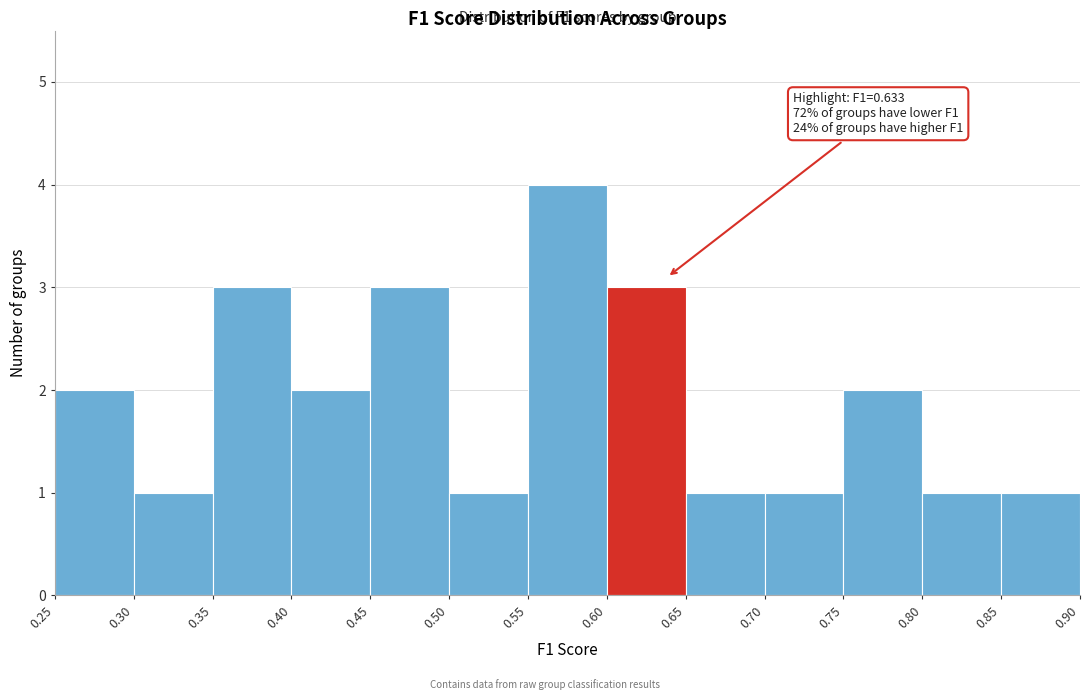

Which range on the x-axis has the tallest bar?

0.55 to 0.60